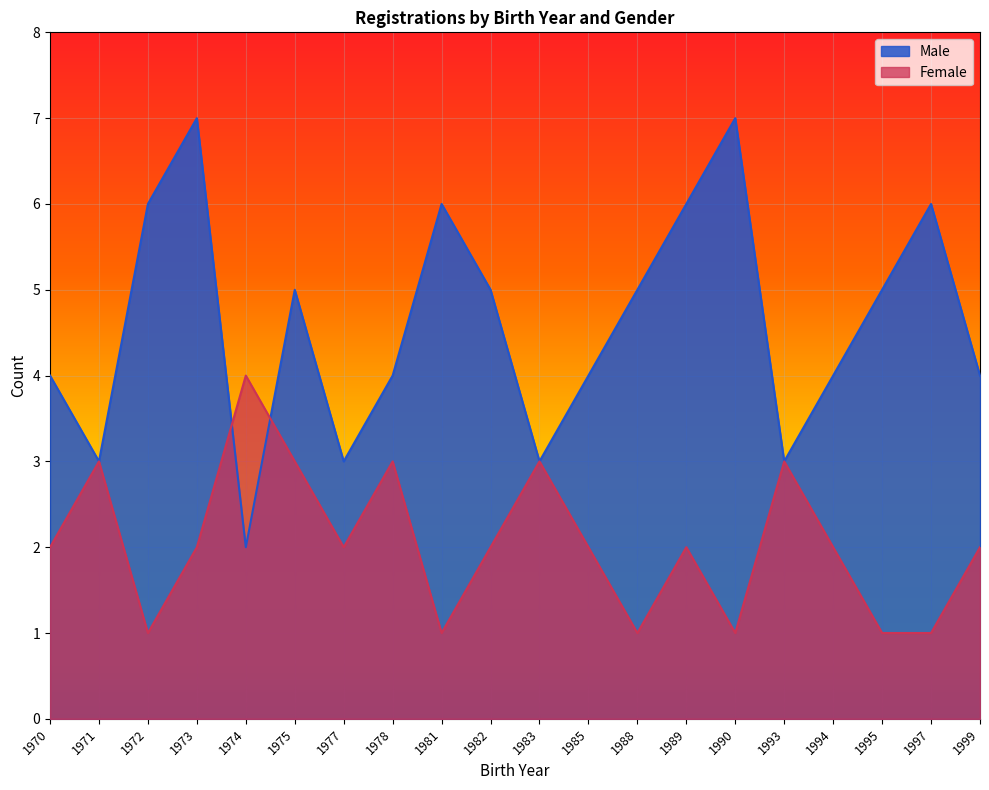

How many interior local valleys does the Female series have?

5